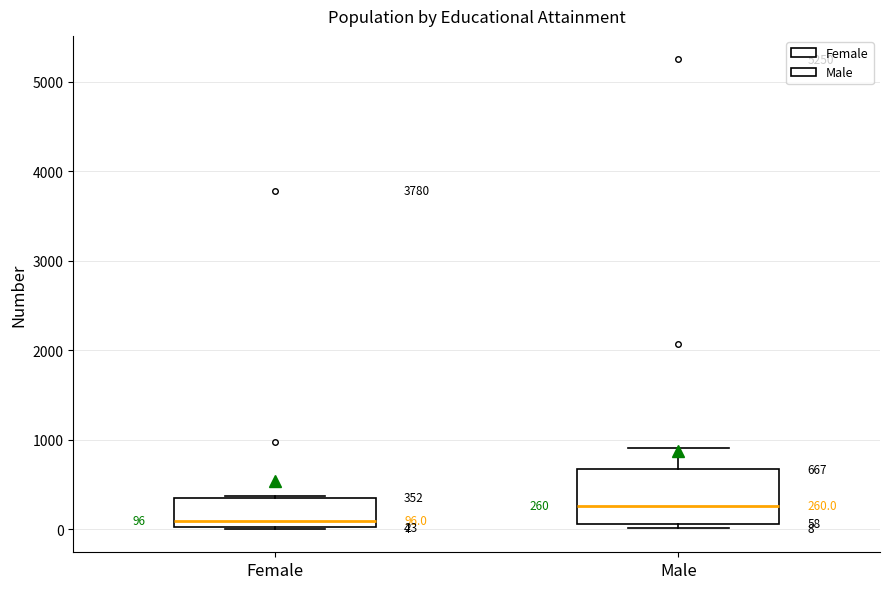

Comparing the boxes themselves (not the whiskers), which one is the tallest?

Male